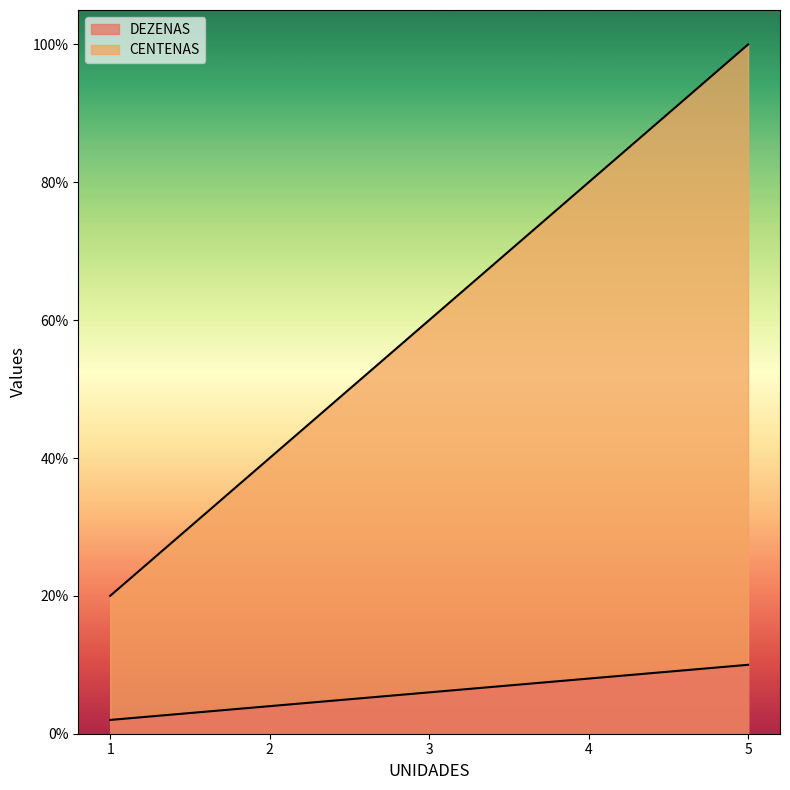

Which series has the largest range (max minus min)?

CENTENAS